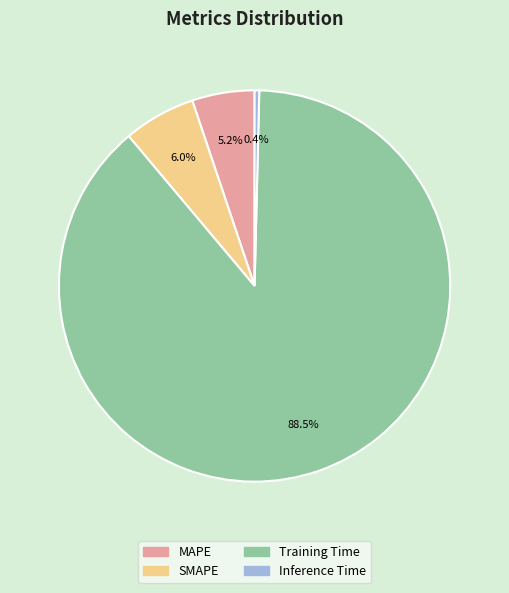

Rank the categories by value from highest to lowest.

Training Time, SMAPE, MAPE, Inference Time